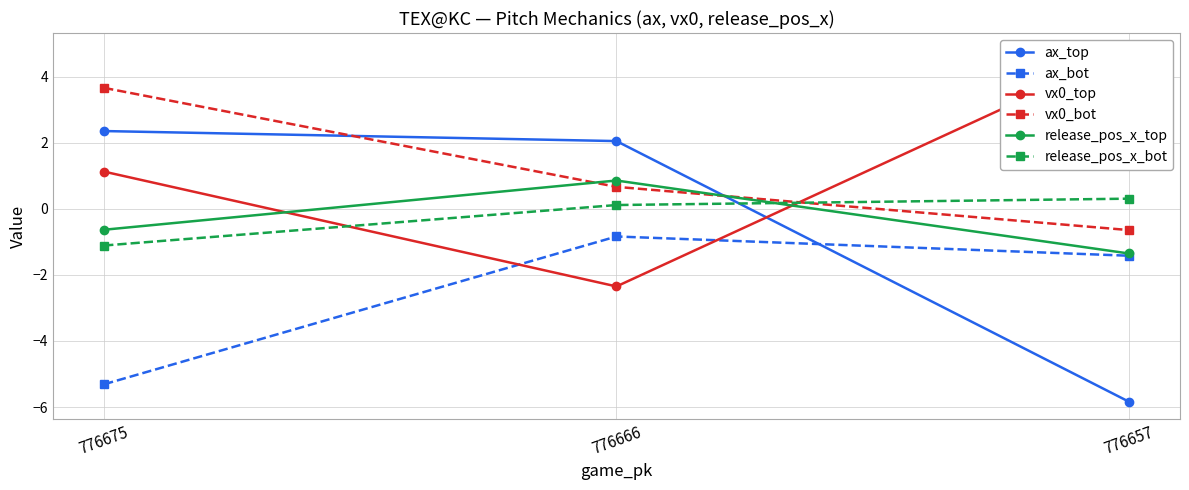

How many series are shown in this chart?

6